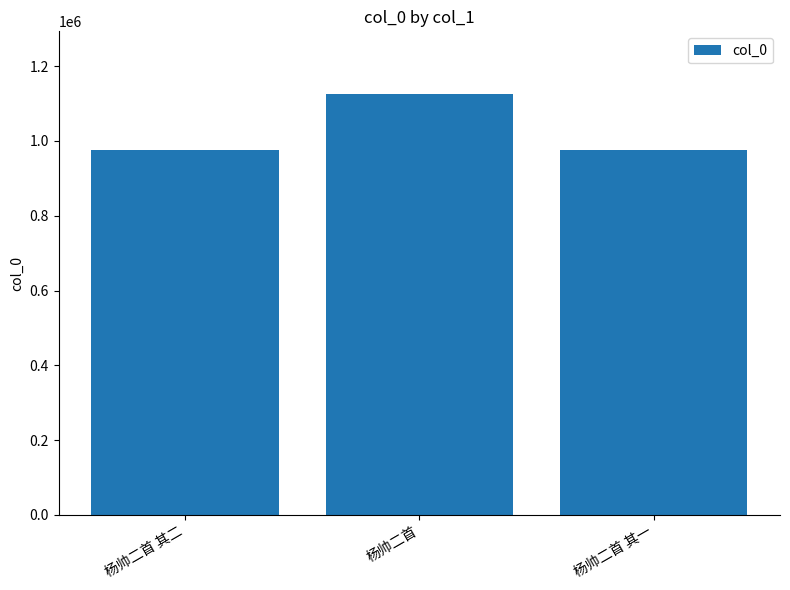

What is the ratio of the value at 杨帅二首 其二 to the value at 杨帅二首 其一?

1.0